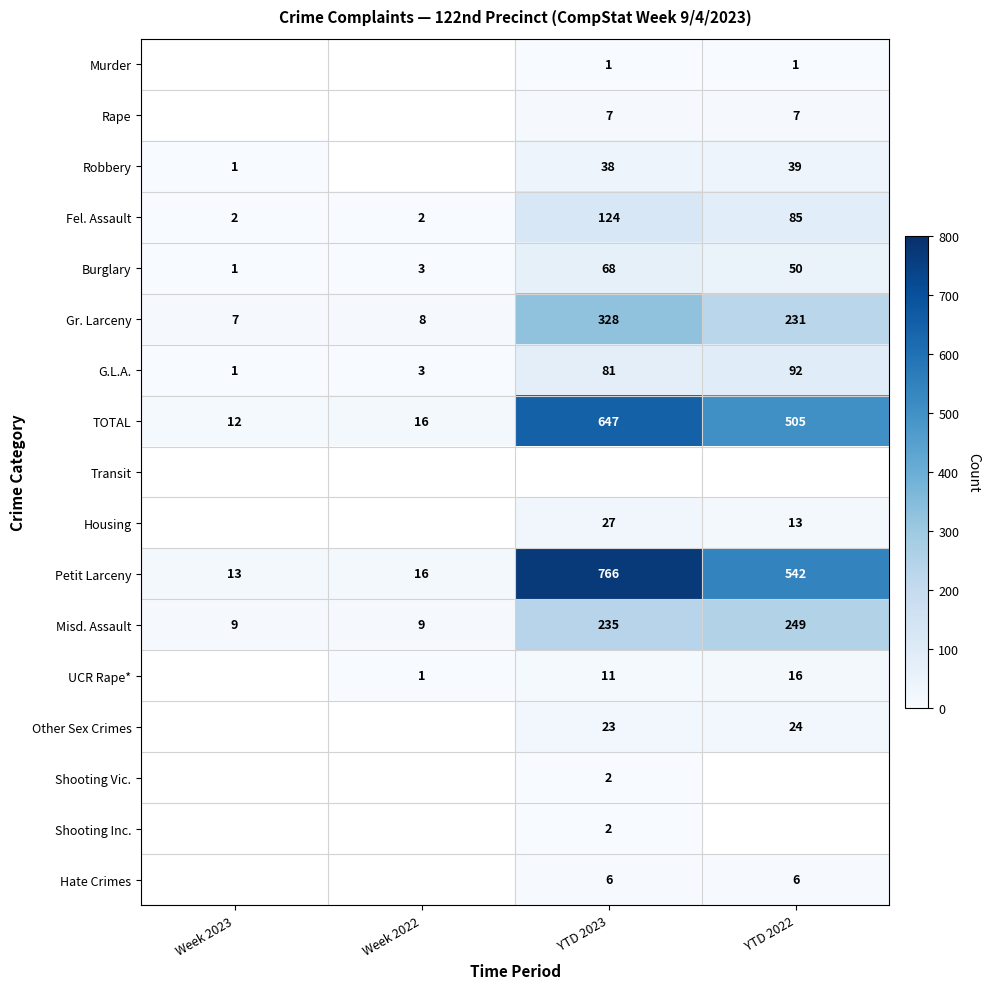

Which category has the highest value in the Misd. Assault series?

YTD 2022